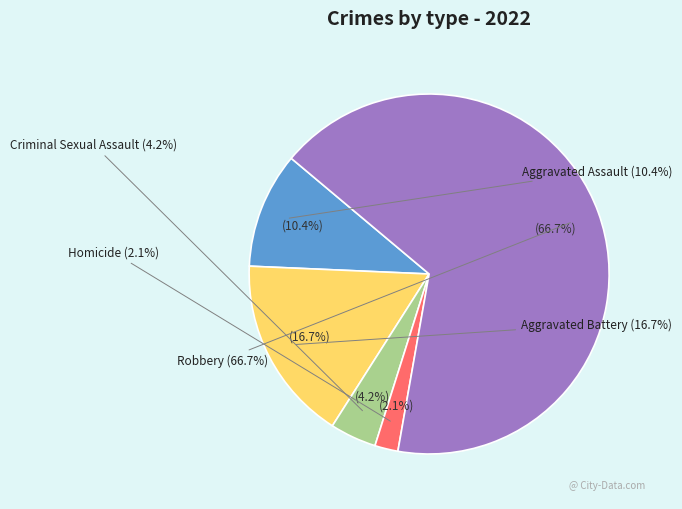

Rank the categories by value from lowest to highest.

Homicide, Criminal Sexual Assault, Aggravated Assault, Aggravated Battery, Robbery